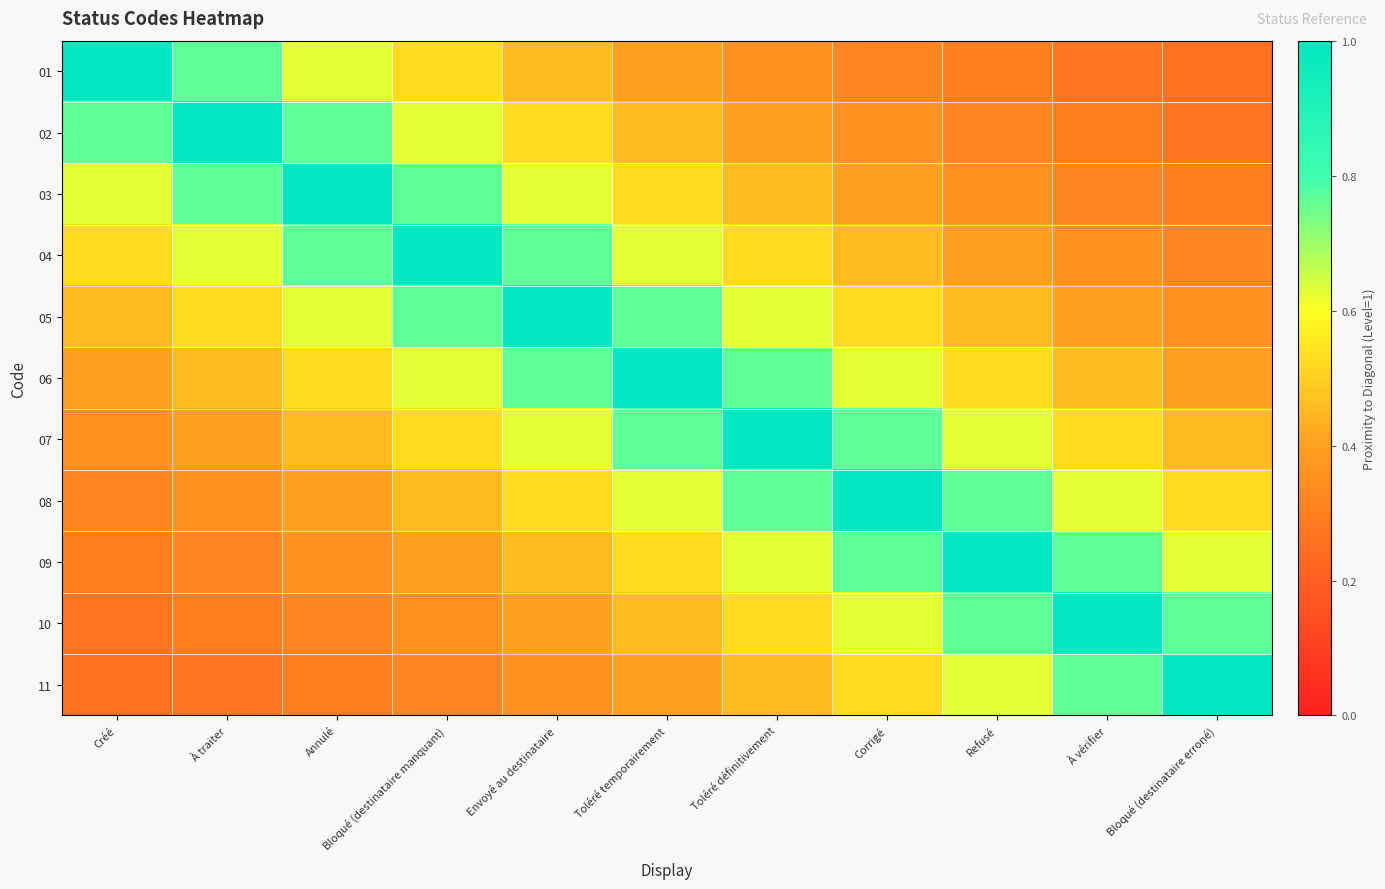

Which series changed the most between Annulé and Envoyé au destinataire?

03